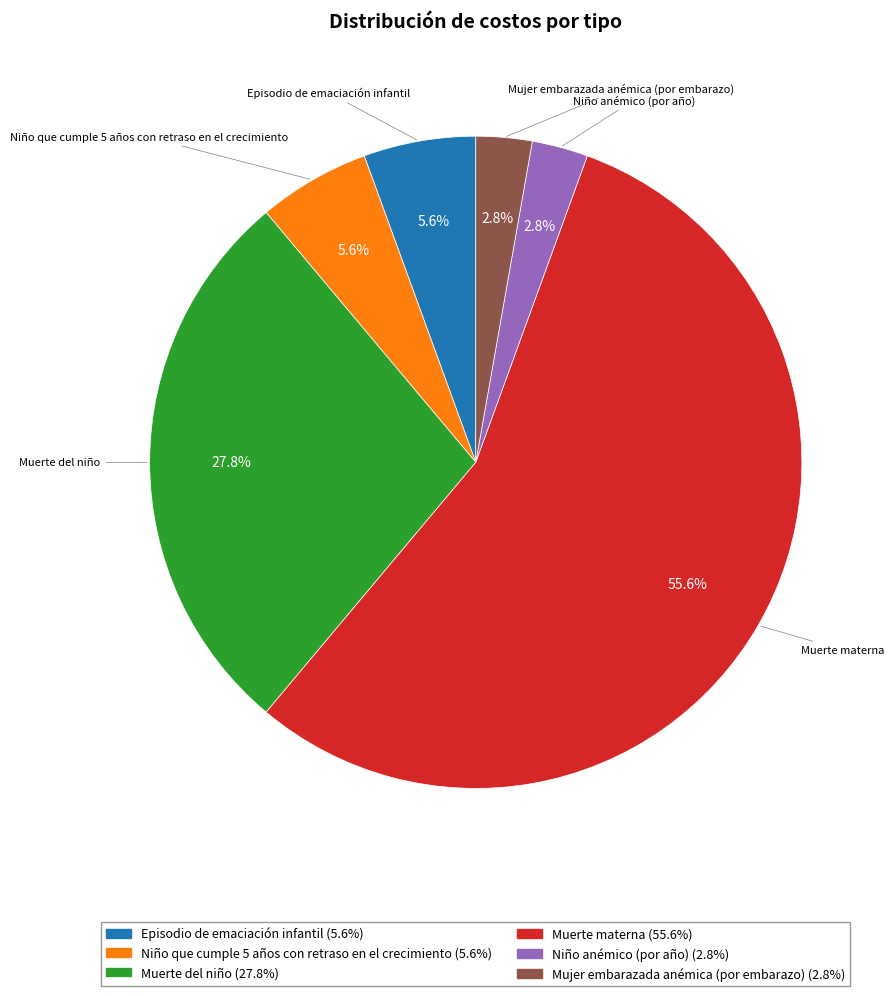

How many segments does this pie chart have?

6